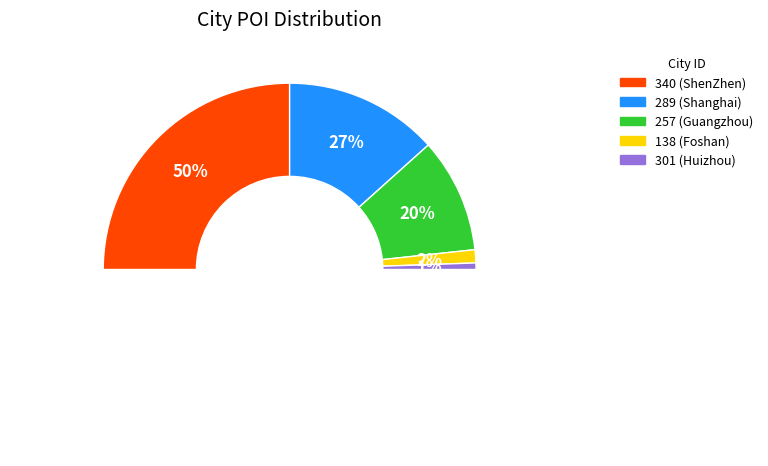

Is there any slice that represents more than half of the pie?

No